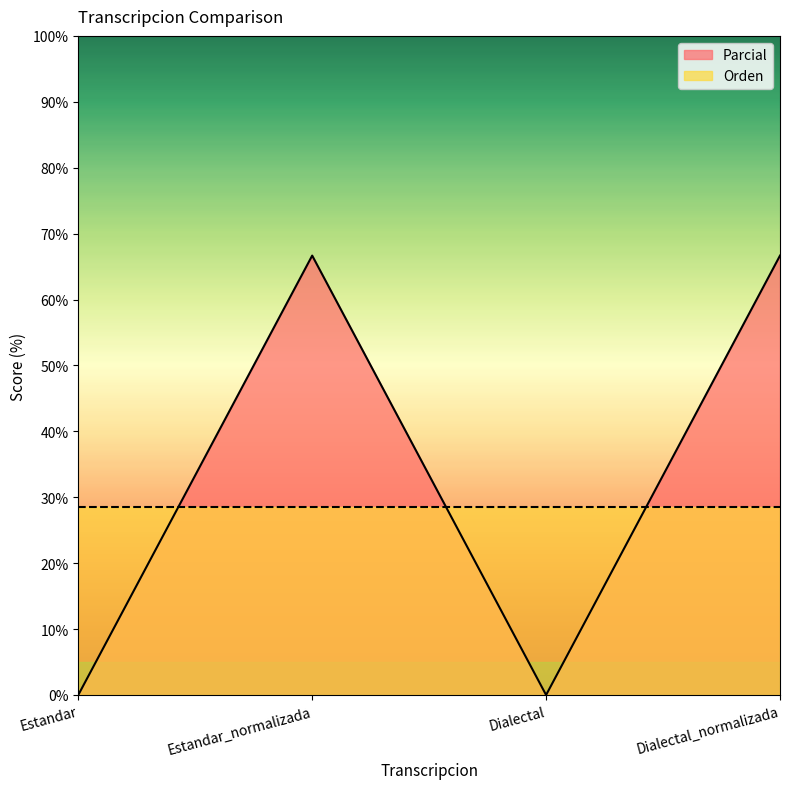

True or false: the data shows 40.5 at Dialectal.

False